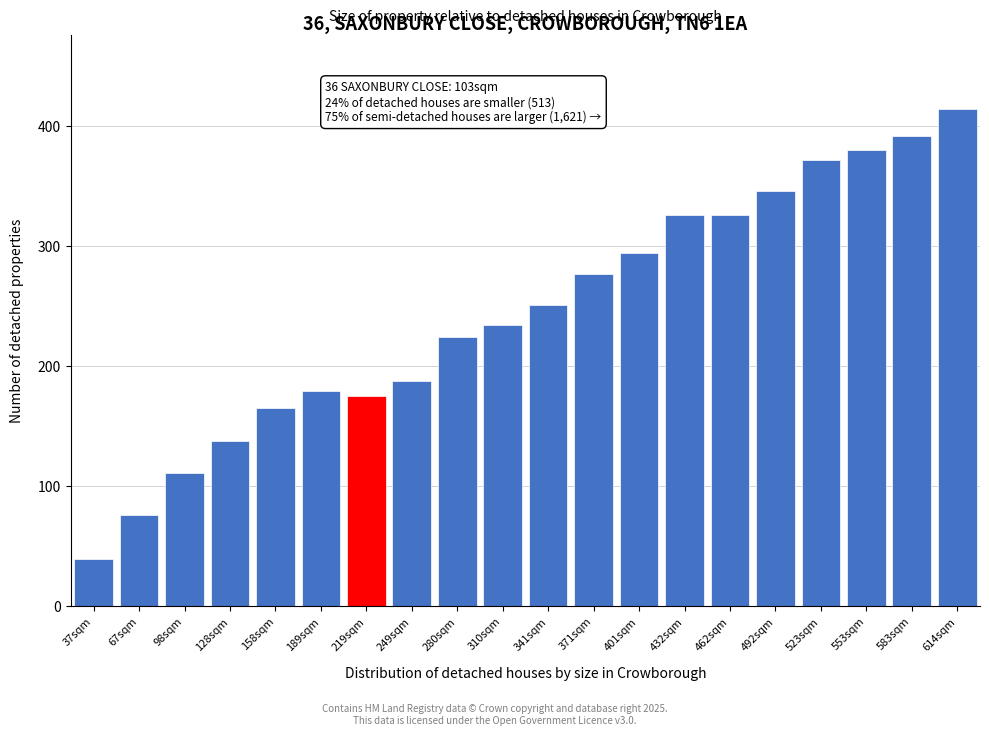

Reading left to right, extract all data points from this chart.

37sqm=39	67sqm=76	98sqm=111	128sqm=138	158sqm=165	189sqm=179	219sqm=175	249sqm=188	280sqm=224	310sqm=234	341sqm=251	371sqm=277	401sqm=294	432sqm=326	462sqm=326	492sqm=346	523sqm=372	553sqm=380	583sqm=392	614sqm=414